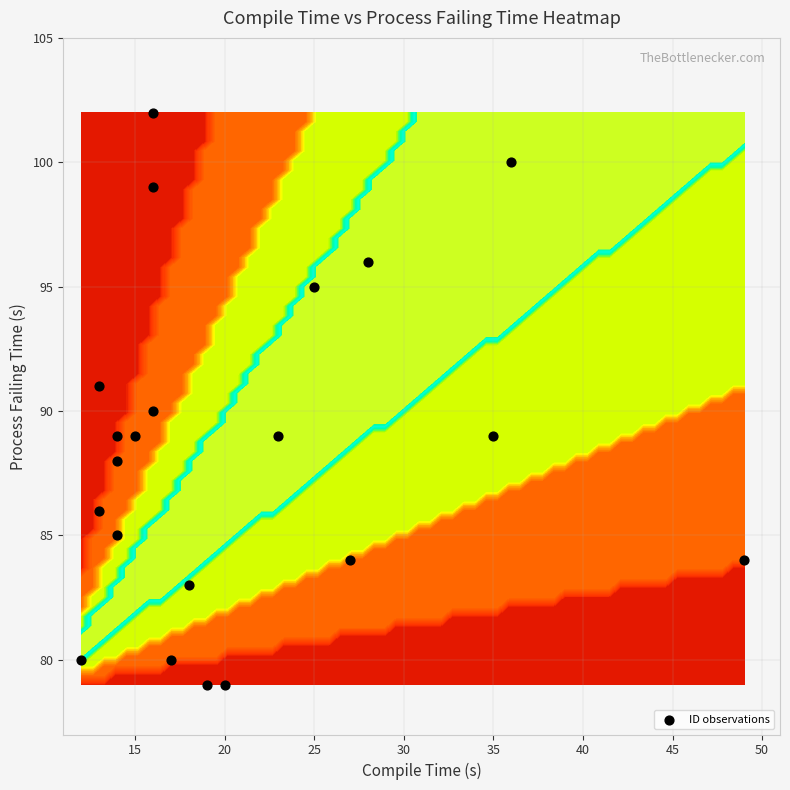

Is it true that the value at 17 is 58?

False